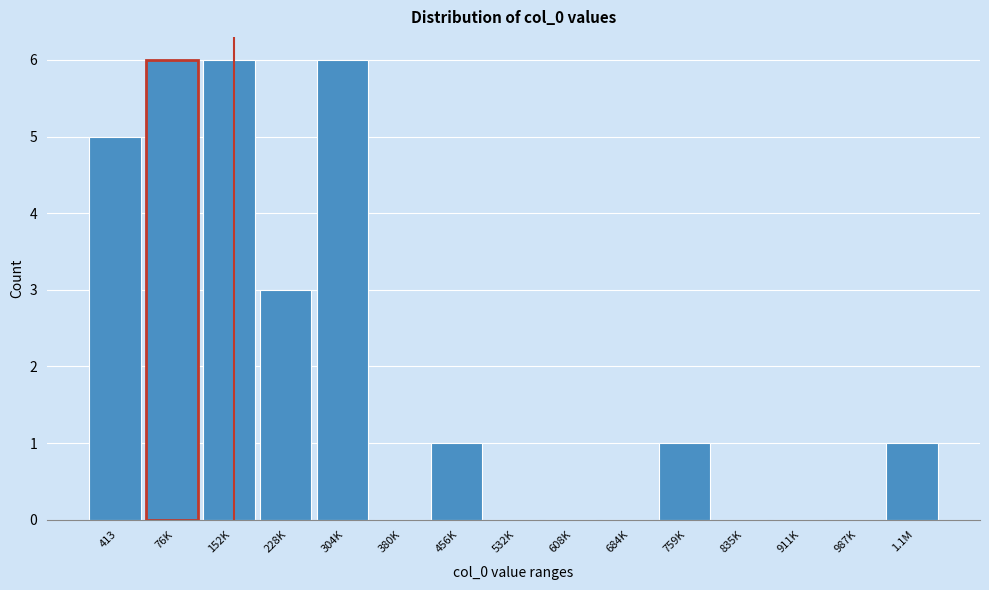

Reading left to right, list all the values displayed in this chart.

413=5	76K=6	152K=6	228K=3	304K=6	380K=0	456K=1	532K=0	608K=0	684K=0	759K=1	835K=0	911K=0	987K=0	1.1M=1